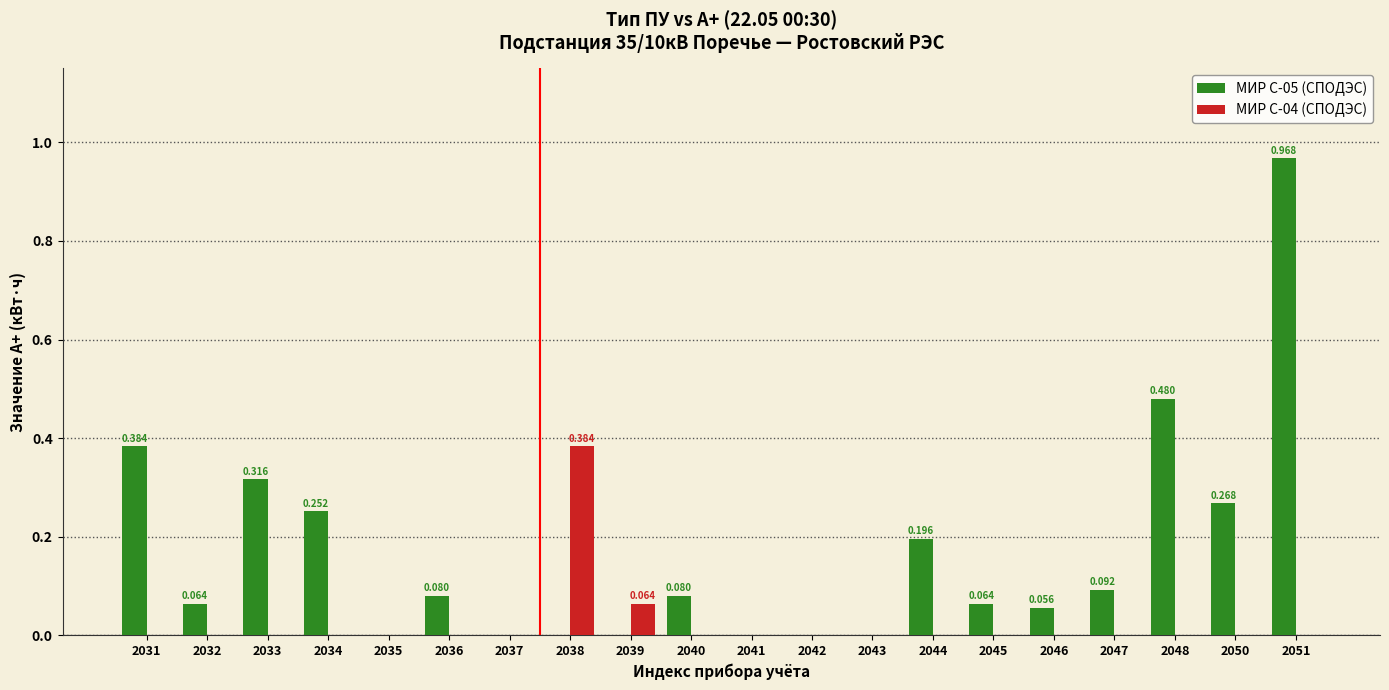

Reading left to right, extract all data points from this chart.

МИР С-05 (СПОДЭС): 2031=0.4	2032=0.1	2033=0.3	2034=0.3	2035=0.0	2036=0.1	2037=0.0	2038=0.0	2039=0.0	2040=0.1	2041=0.0	2042=0.0	2043=0.0	2044=0.2	2045=0.1	2046=0.1	2047=0.1	2048=0.5	2050=0.3	2051=1.0
МИР С-04 (СПОДЭС): 2031=0.0	2032=0.0	2033=0.0	2034=0.0	2035=0.0	2036=0.0	2037=0.0	2038=0.4	2039=0.1	2040=0.0	2041=0.0	2042=0.0	2043=0.0	2044=0.0	2045=0.0	2046=0.0	2047=0.0	2048=0.0	2050=0.0	2051=0.0